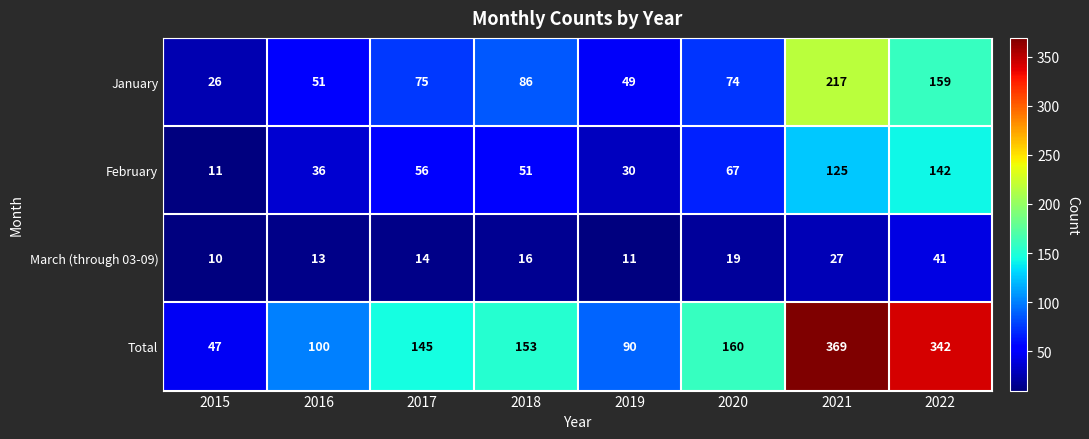

At which label is Total closest to 208?

2020